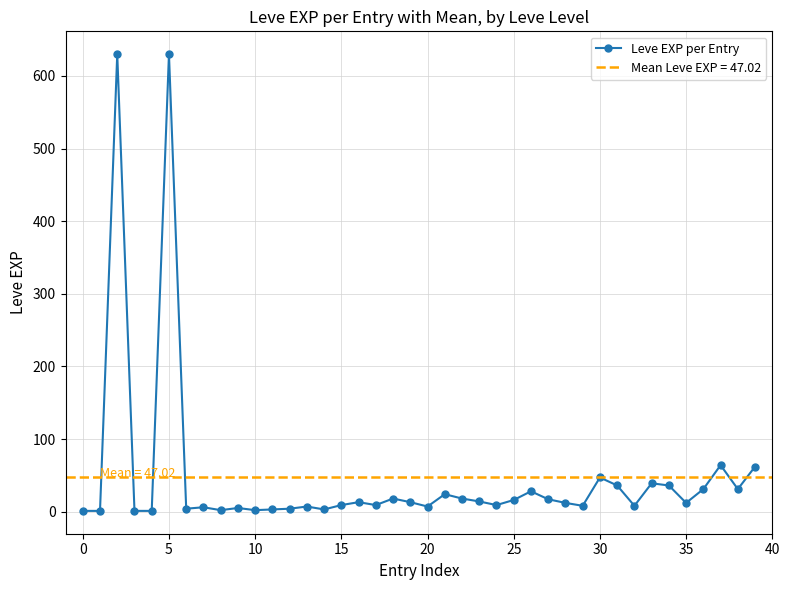

Reading right to left, transcribe all the data shown in this chart.

62	31	64	31	12	36	39	8	36	47	8	12	17	28	16	9	14	18	24	7	13	18	9	13	9	3	7	4	3	2	5	2	6	4	630	1	1	630	1	1